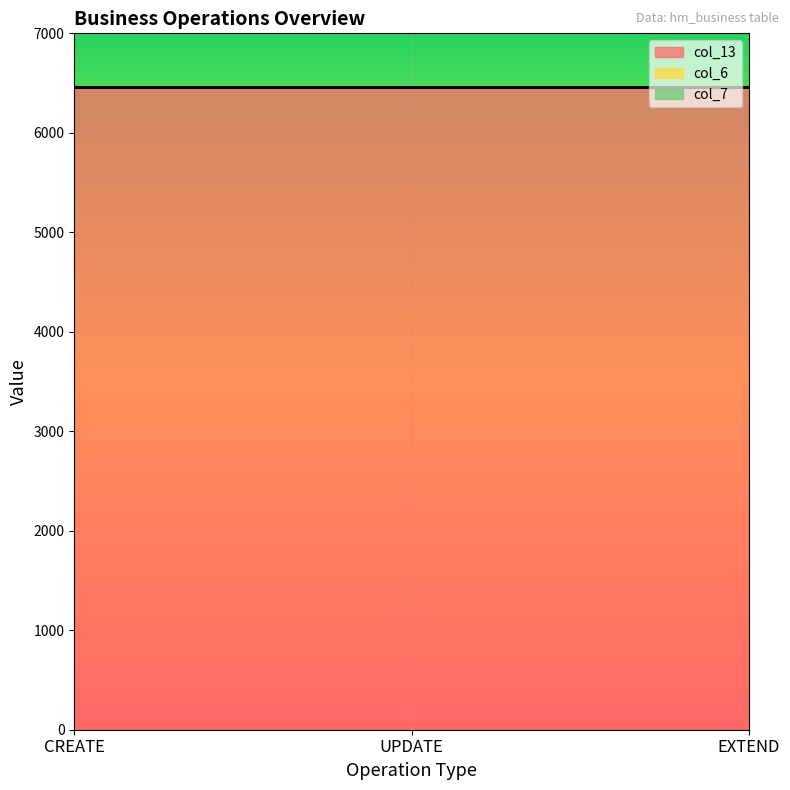

The col_6 series shows 0 at CREATE. True or false?

True